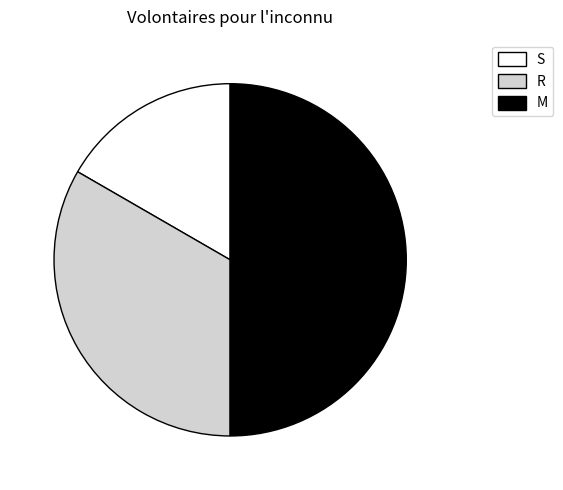

How many segments does this pie chart have?

3